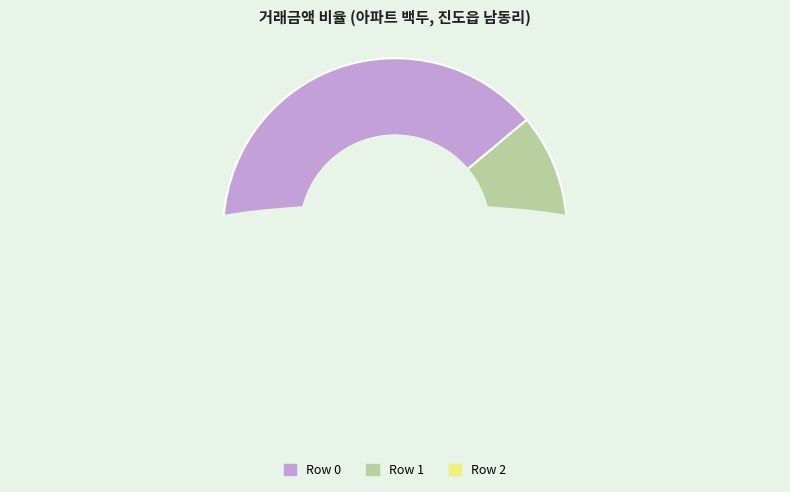

Does Row 1 represent more than half of the total?

No